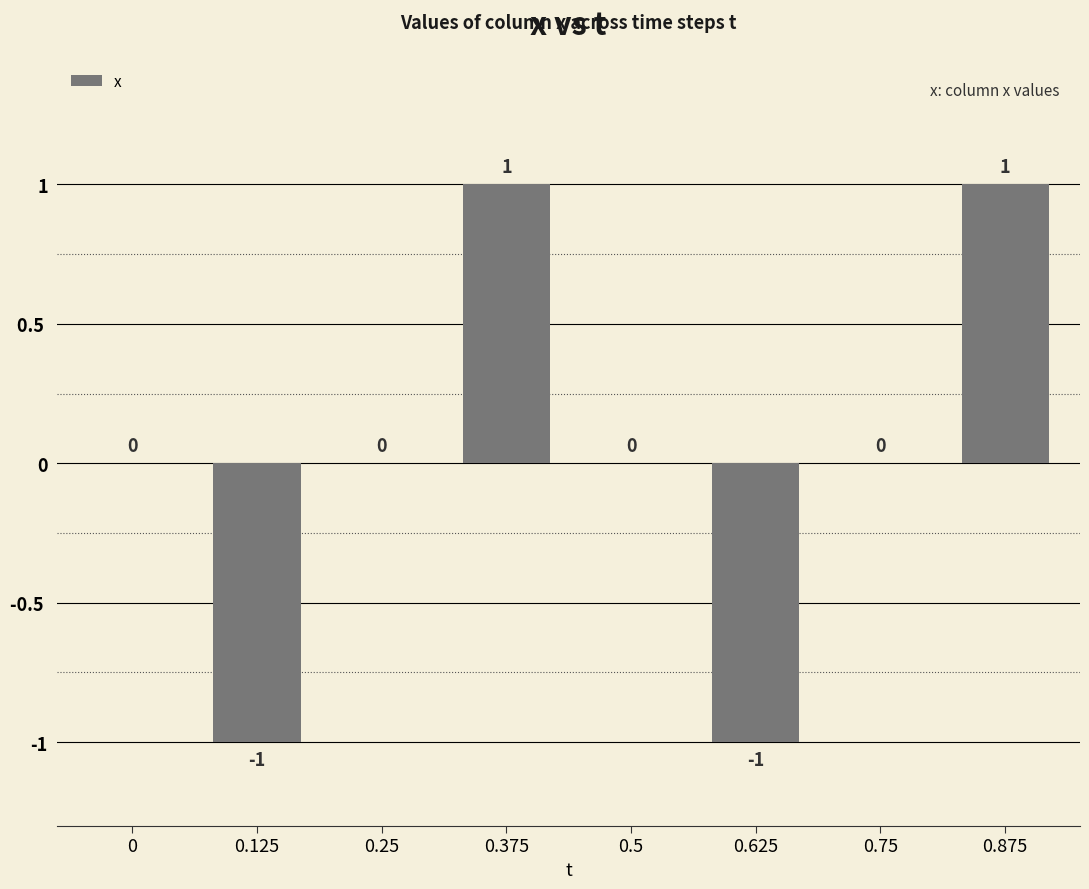

True or false: the data shows 0 at 0.25.

True